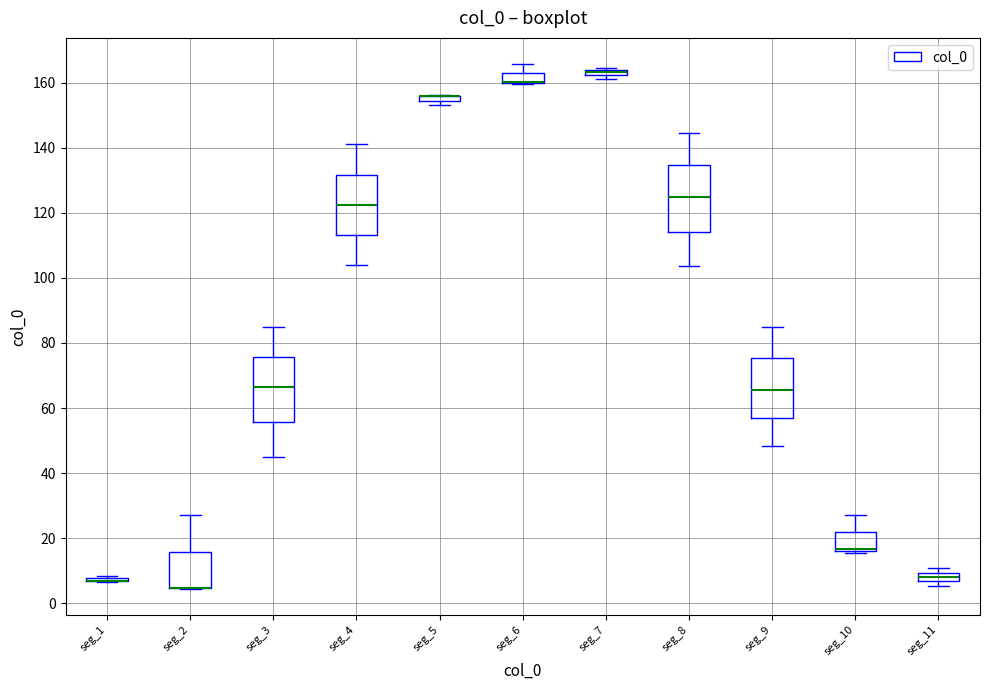

Where is the lower edge of the box for seg_5 on the y-axis? The values are not printed on the chart, so give them approximately, as read against the axis.

154